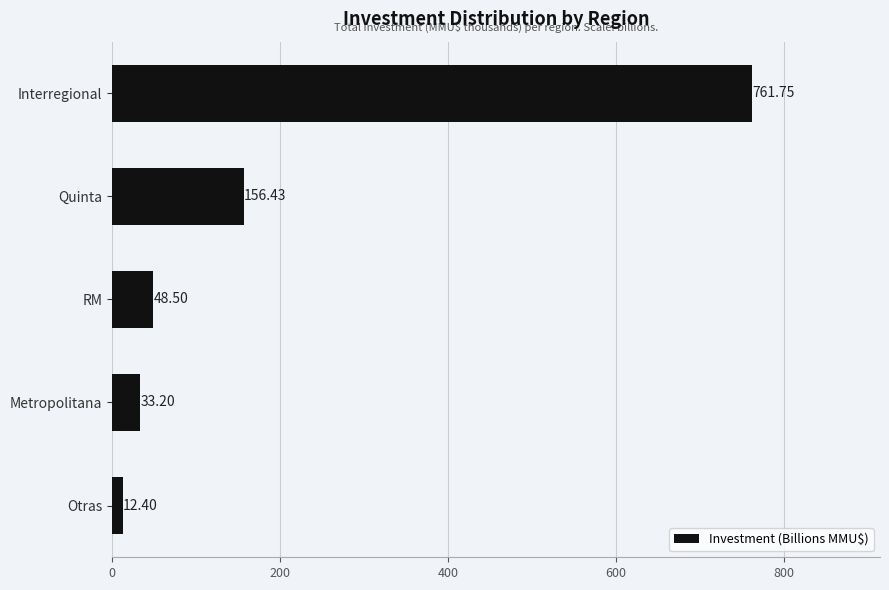

Rank the categories by value from highest to lowest.

Interregional, Quinta, RM, Metropolitana, Otras